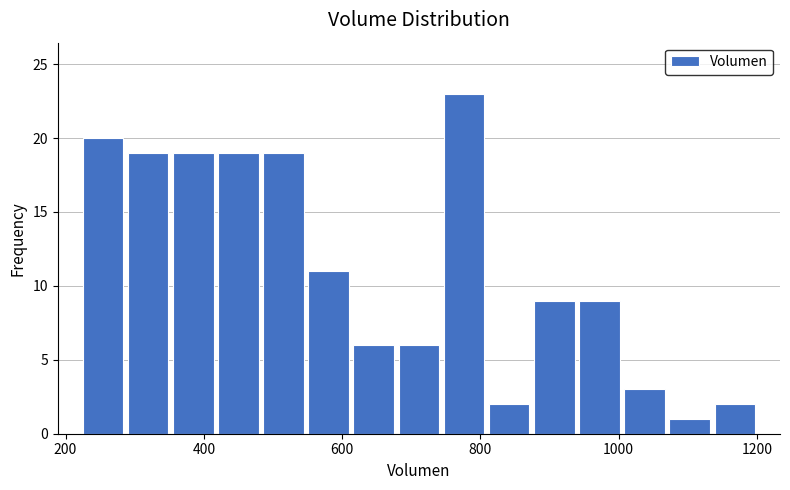

Around what value on the x-axis is the tallest bar? Give the approximate position of its centre, as read against the axis.

780